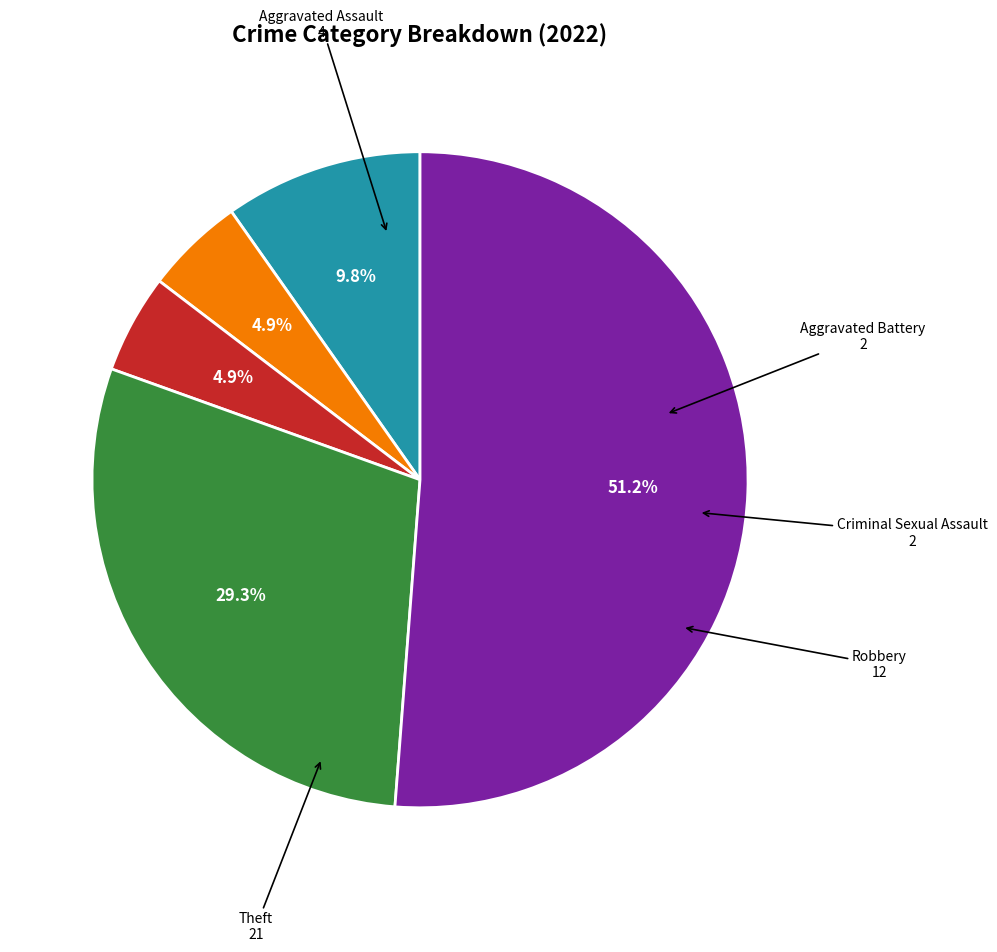

Approximately how many times larger is the value at Aggravated Battery compared to Theft?

0.1